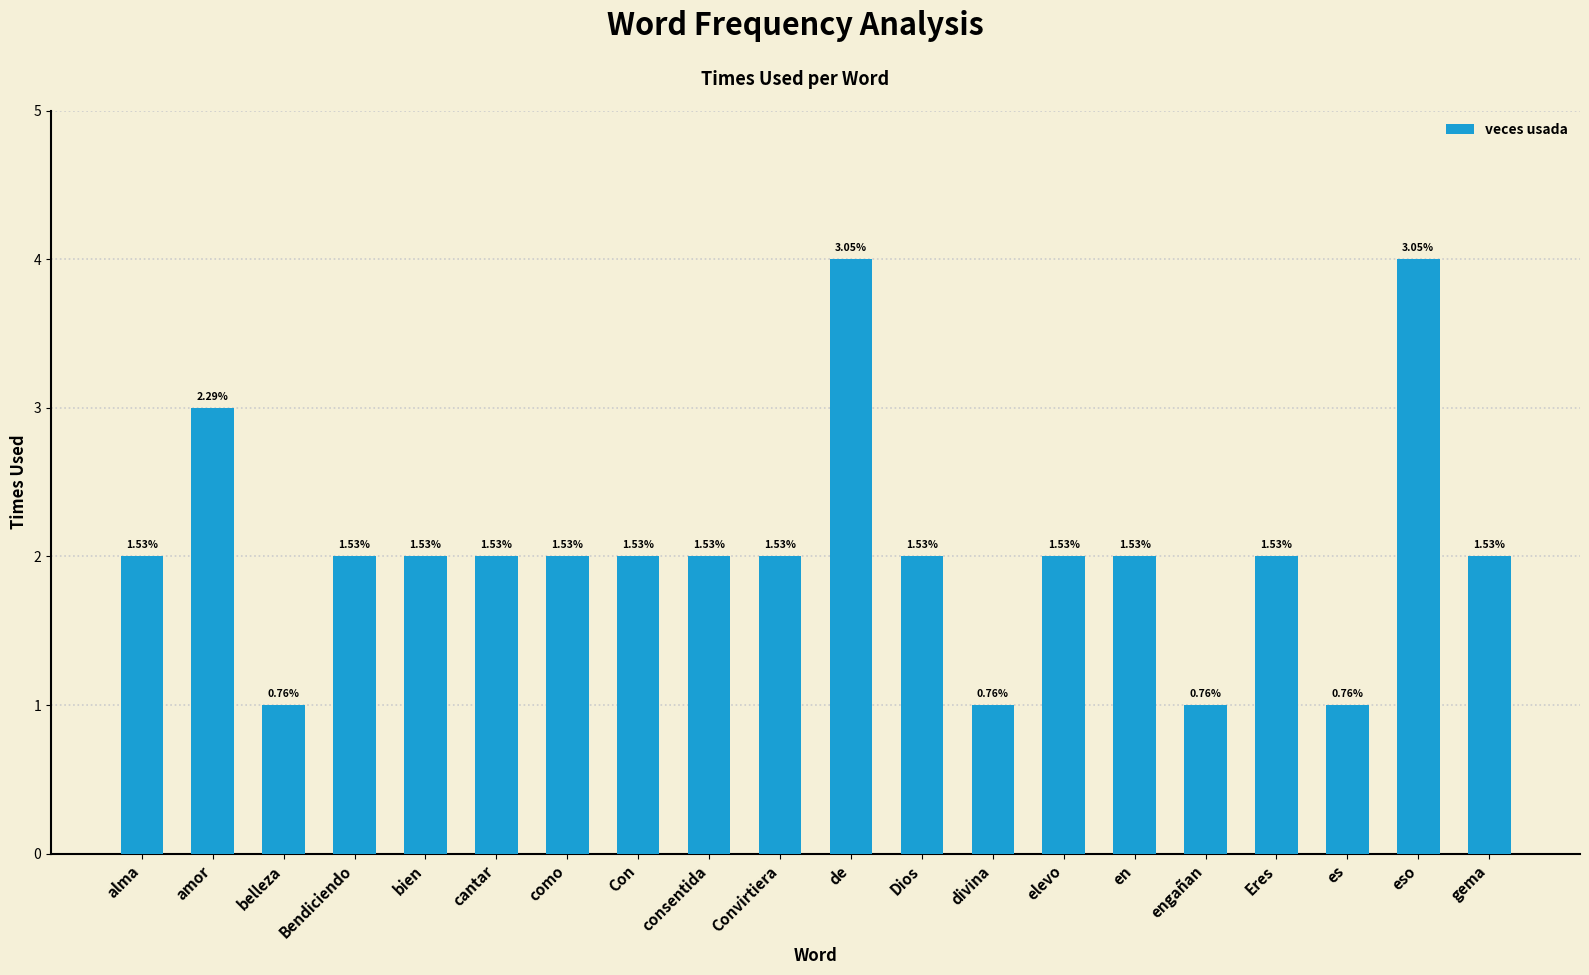

The chart shows a value of 1 at en. True or false?

False